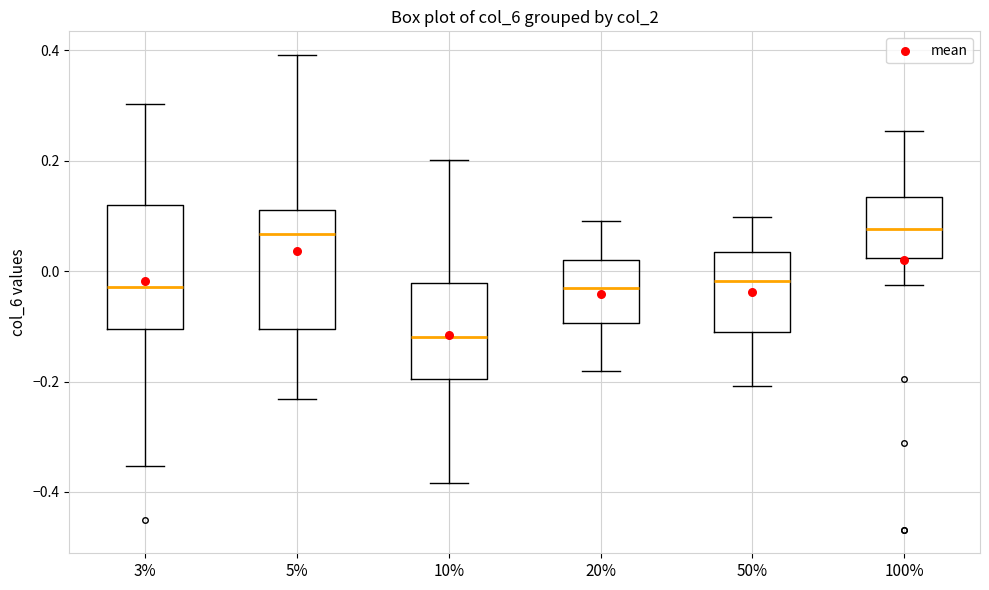

Reading left to right, read every box against the y-axis: the position of its median line, the range the box covers, and the ends of its whiskers. The values are not printed on the chart, so give them approximately, as read against the axis.

3%: median -0.02, box -0.10 to 0.12, whiskers -0.36 to 0.30
5%: median 0.06, box -0.10 to 0.12, whiskers -0.24 to 0.40
10%: median -0.12, box -0.20 to -0.02, whiskers -0.38 to 0.20
20%: median -0.02, box -0.10 to 0.02, whiskers -0.18 to 0.10
50%: median -0.02, box -0.10 to 0.04, whiskers -0.20 to 0.10
100%: median 0.08, box 0.02 to 0.14, whiskers -0.02 to 0.26